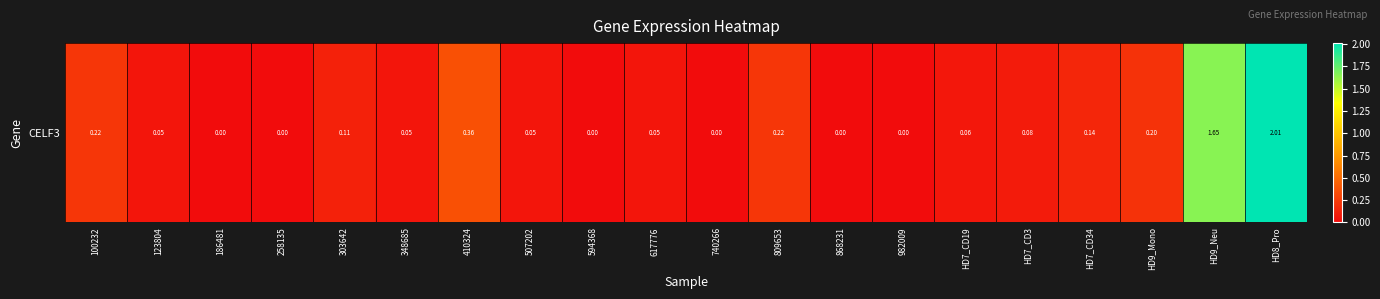

What is the sum of all values?

5.2